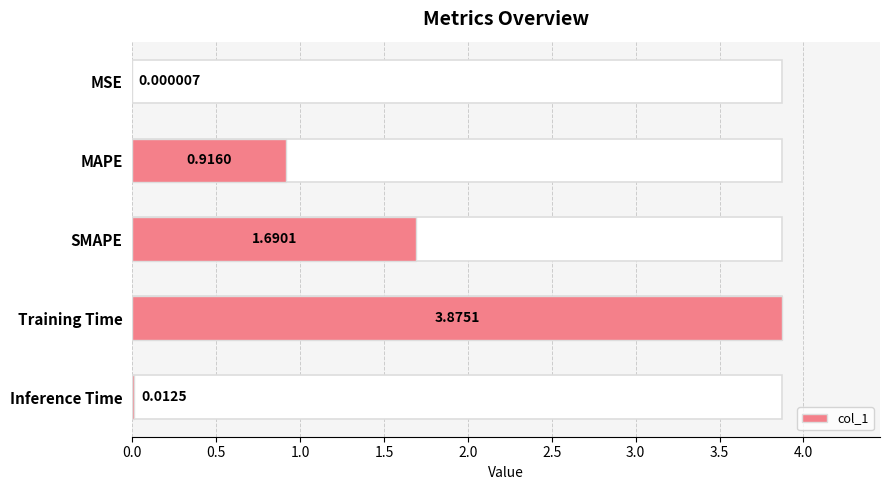

What is the difference between the second highest and second lowest values?

1.7